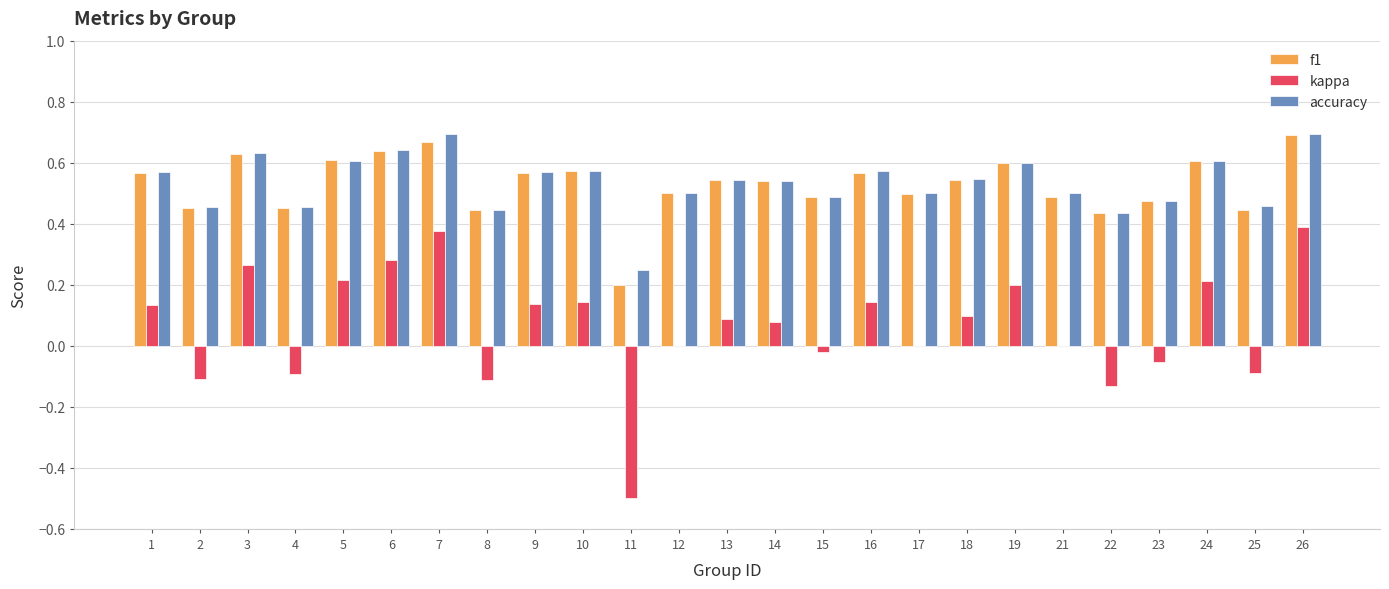

What is the total value across all series at 7?

1.7